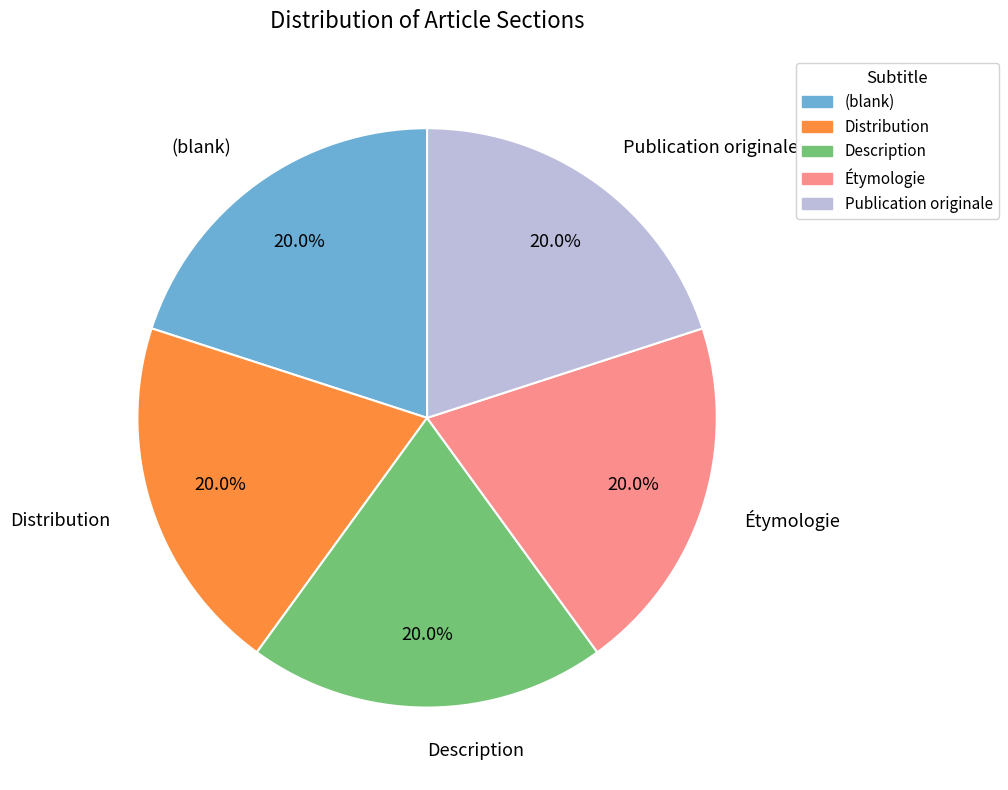

Approximately how many times larger is the value at Publication originale compared to Description?

1.0